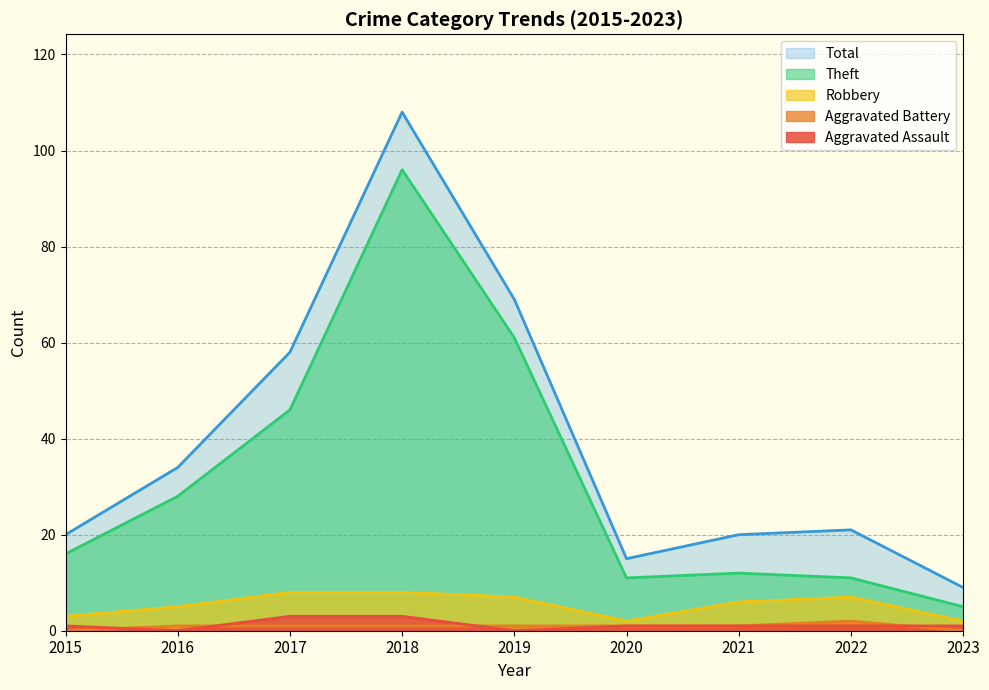

What is the difference between the maximum and minimum values in the Robbery series?

6